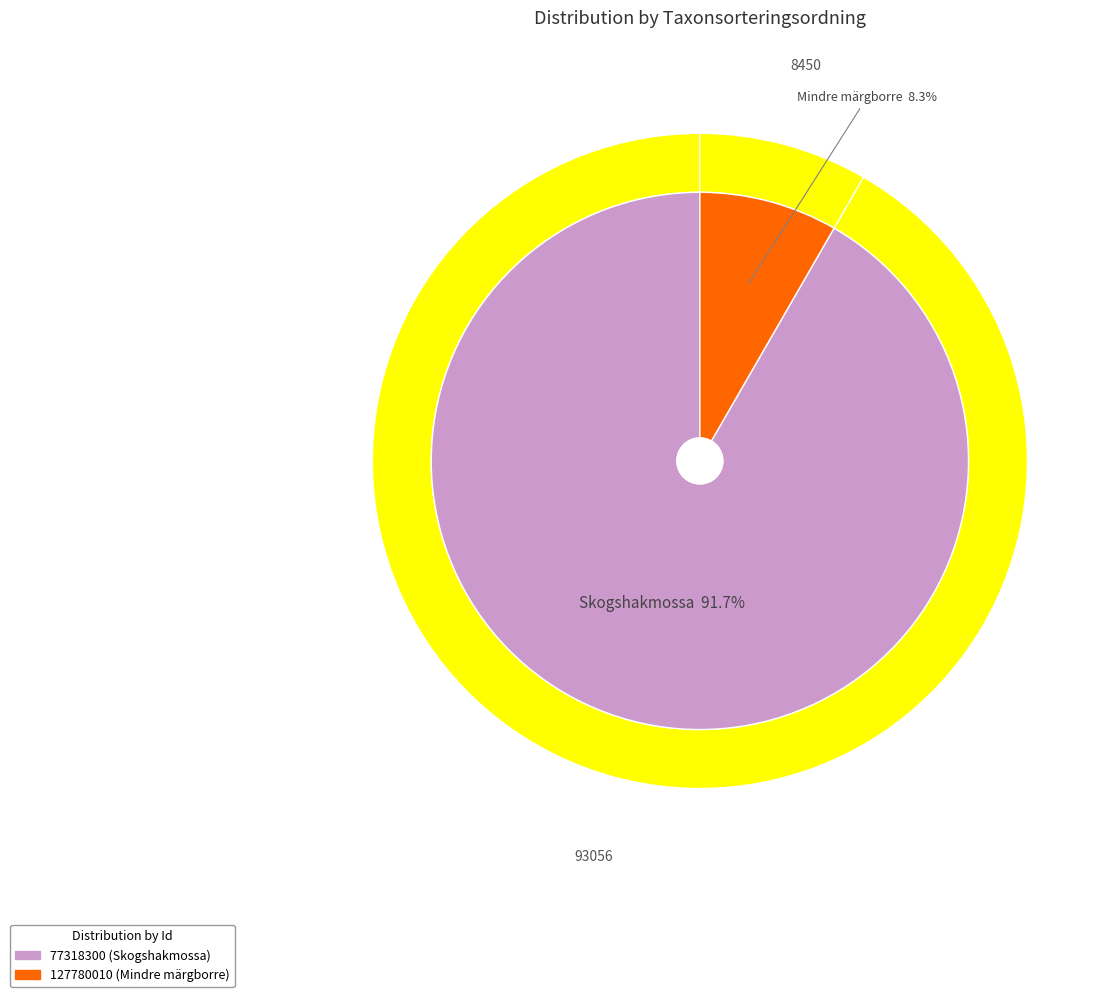

Which has a higher value, 127780010 or 77318300?

77318300